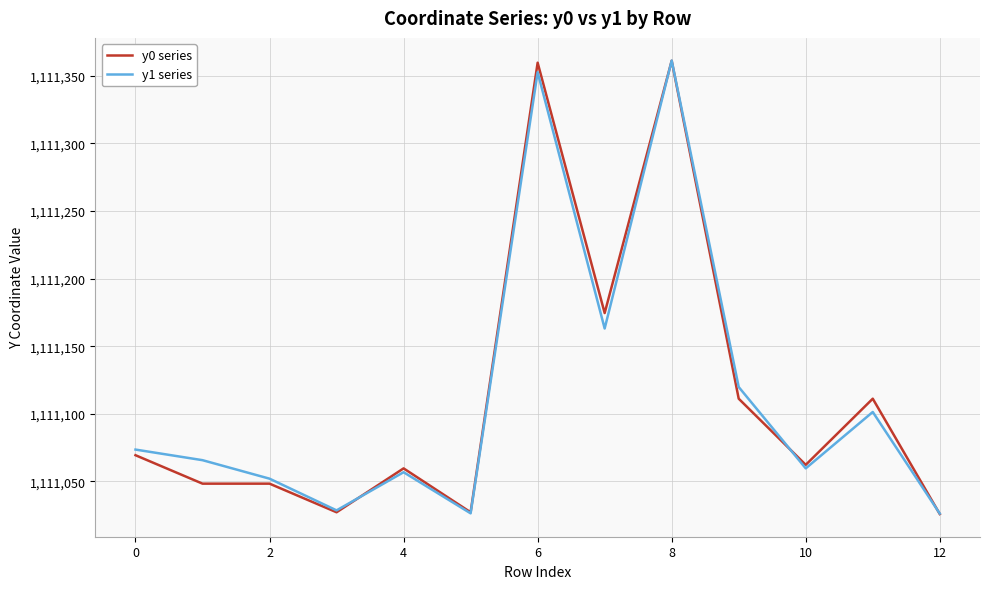

Count the number of data series in this chart.

2